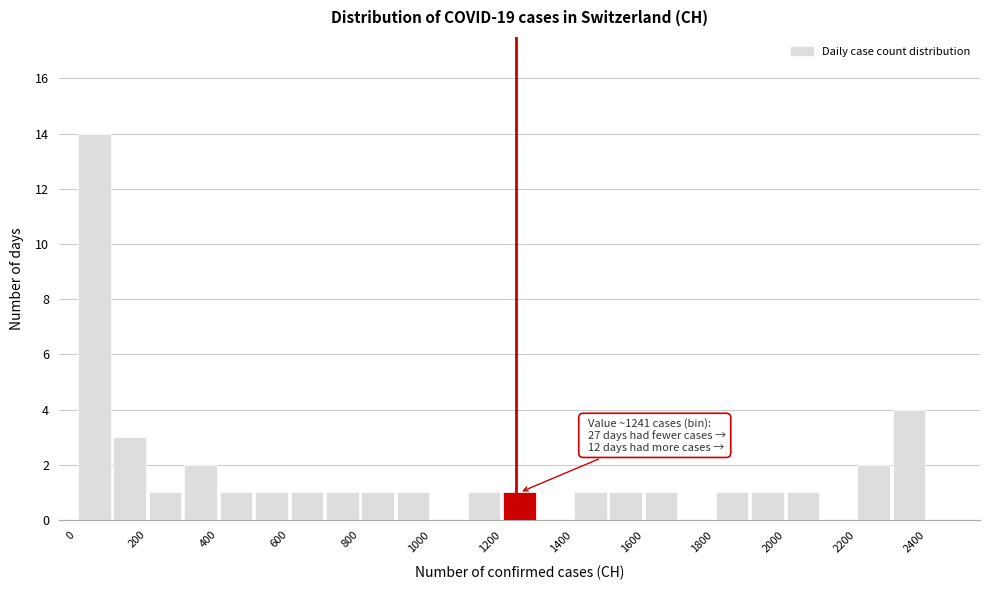

Over which range of the x-axis is the bar tallest?

0 to 100